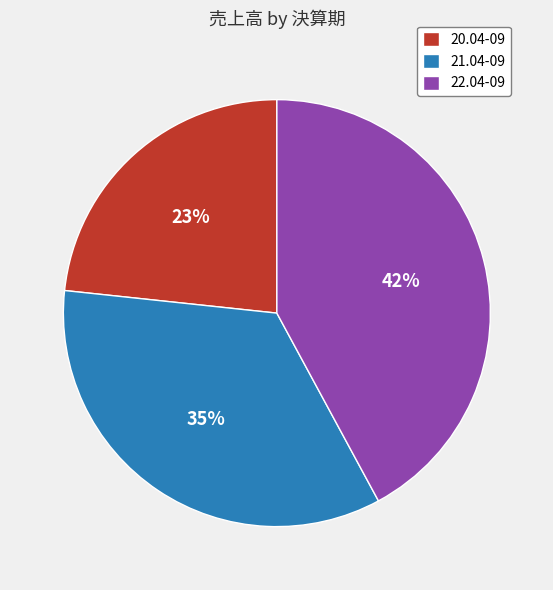

What is the smallest slice in the pie chart?

20.04-09